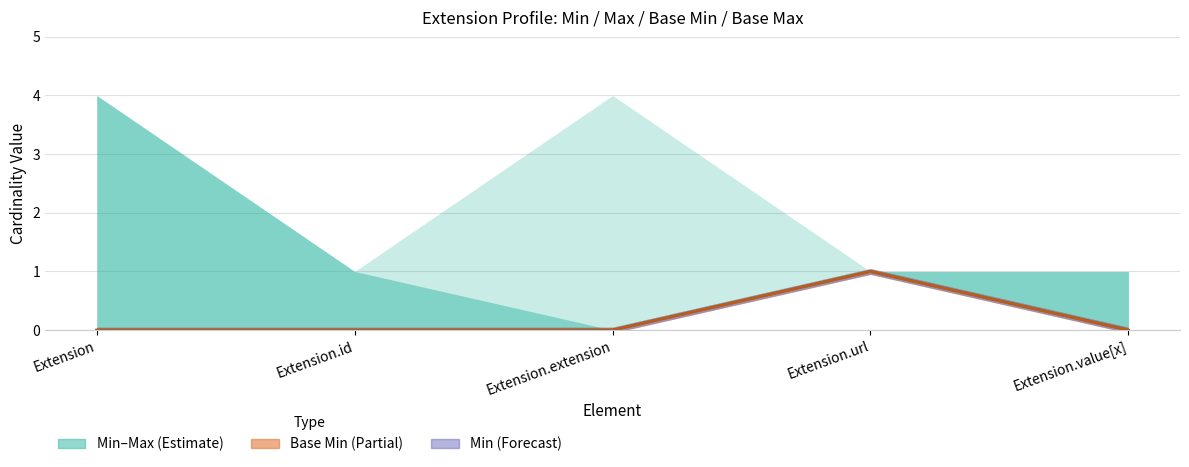

The value of Base Min at Extension is 0. True or false?

False